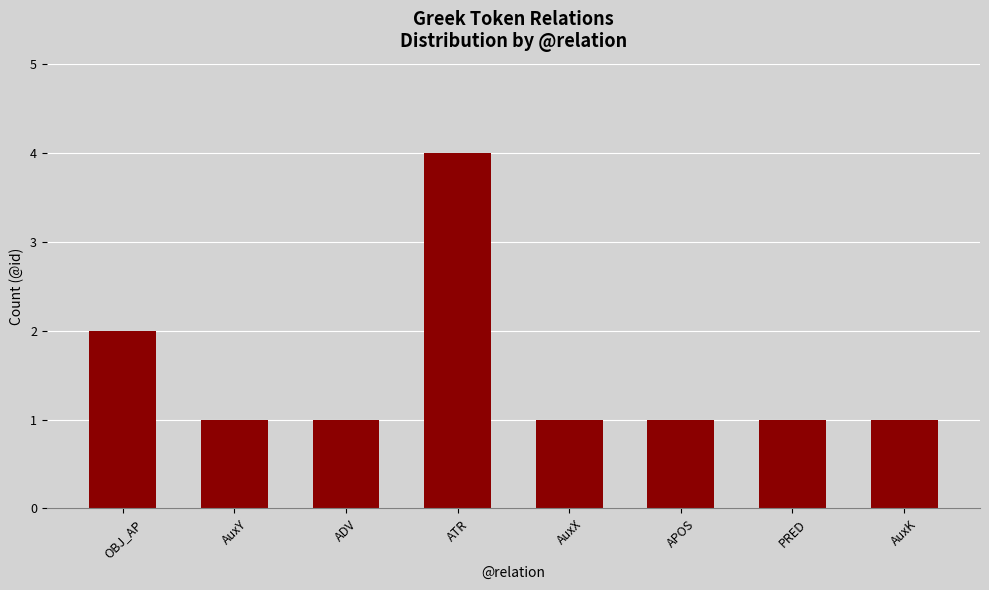

What is the label of the 7th bar from the right?

AuxY